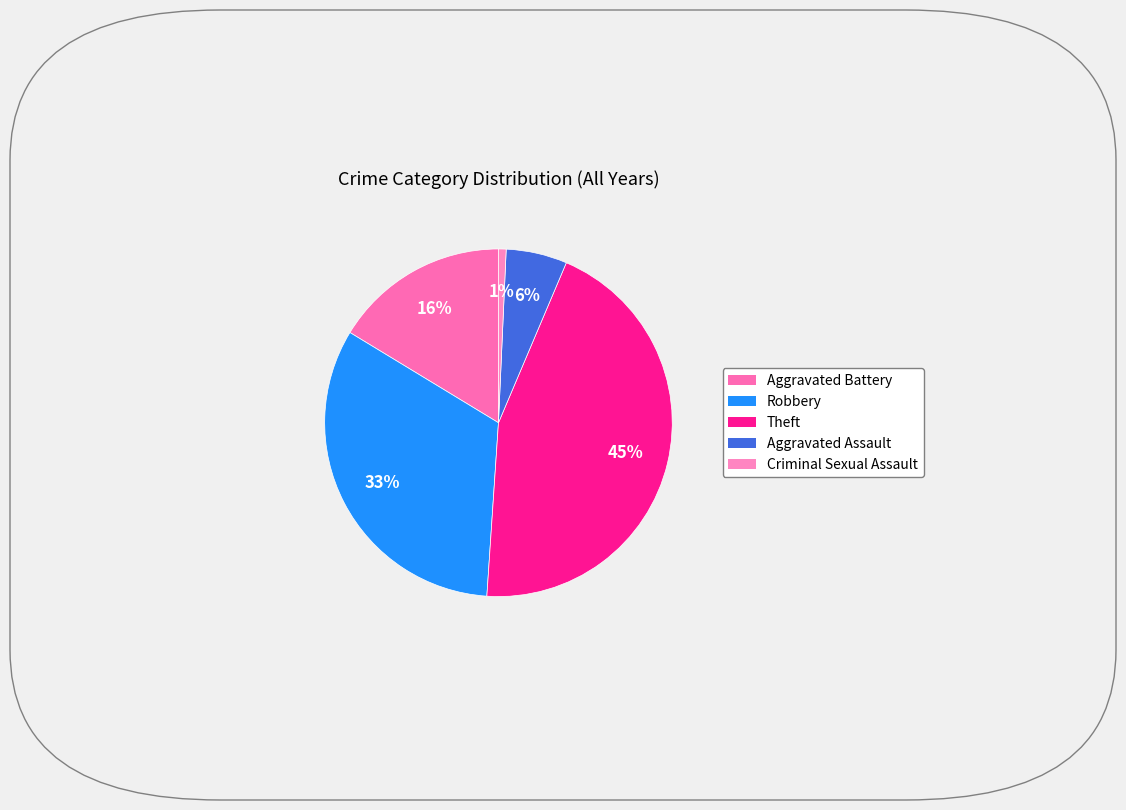

Combined, do Criminal Sexual Assault and Aggravated Battery account for over 50%?

No